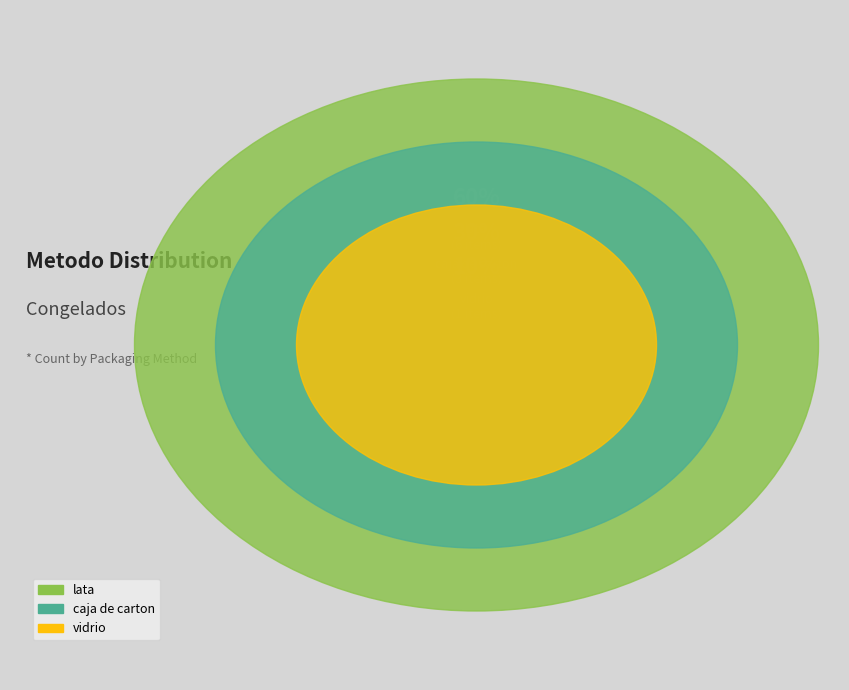

How much of the chart is everything except lata?

40.0%